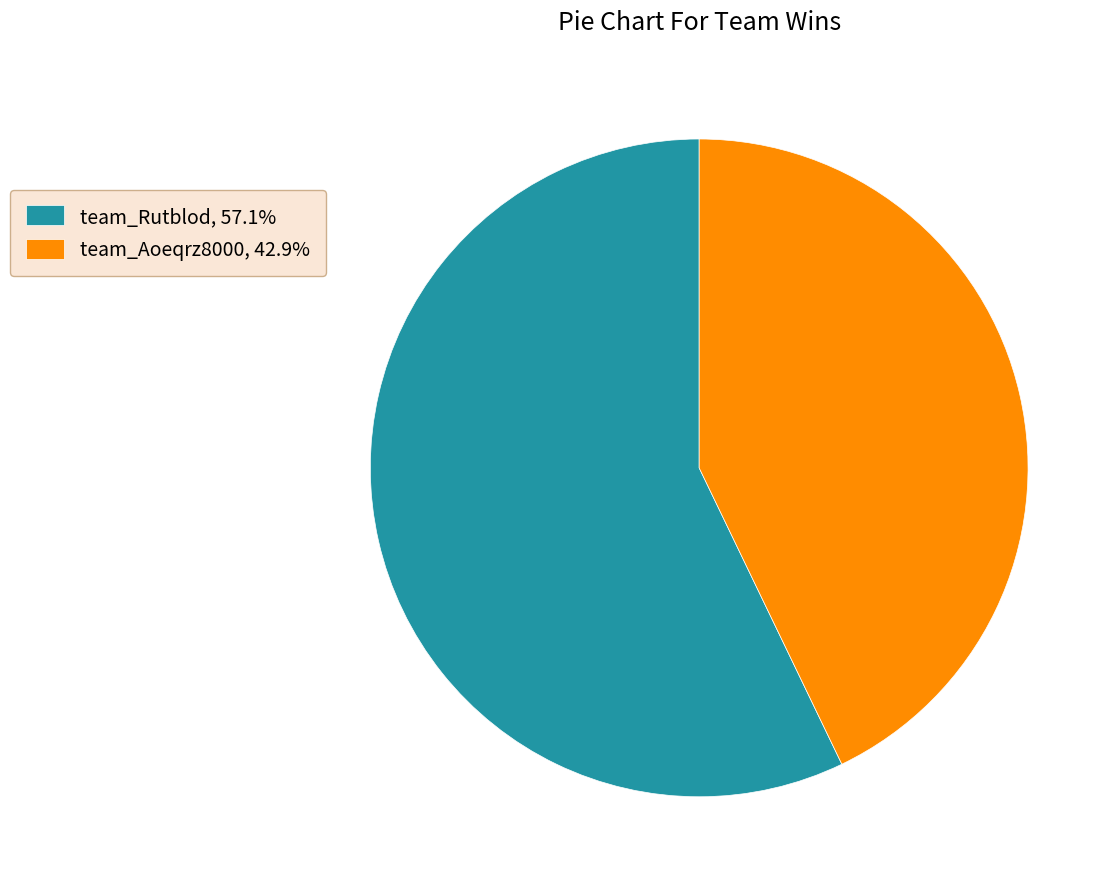

Is the sum of team_Aoeqrz8000, 42.9% and team_Rutblod, 57.1% greater than half?

Yes